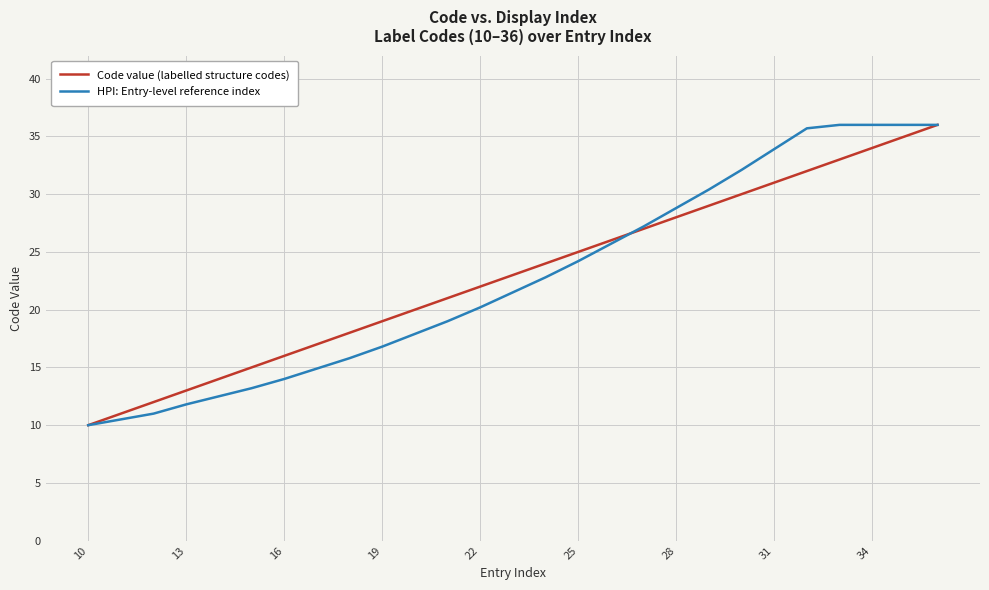

What is the smallest value displayed?

10.0